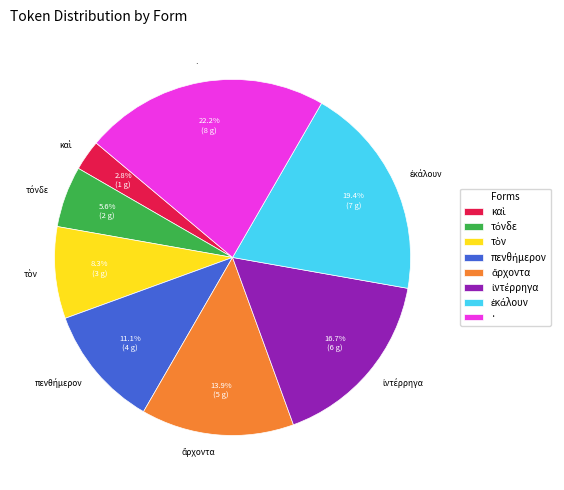

Does any single category account for the majority?

No